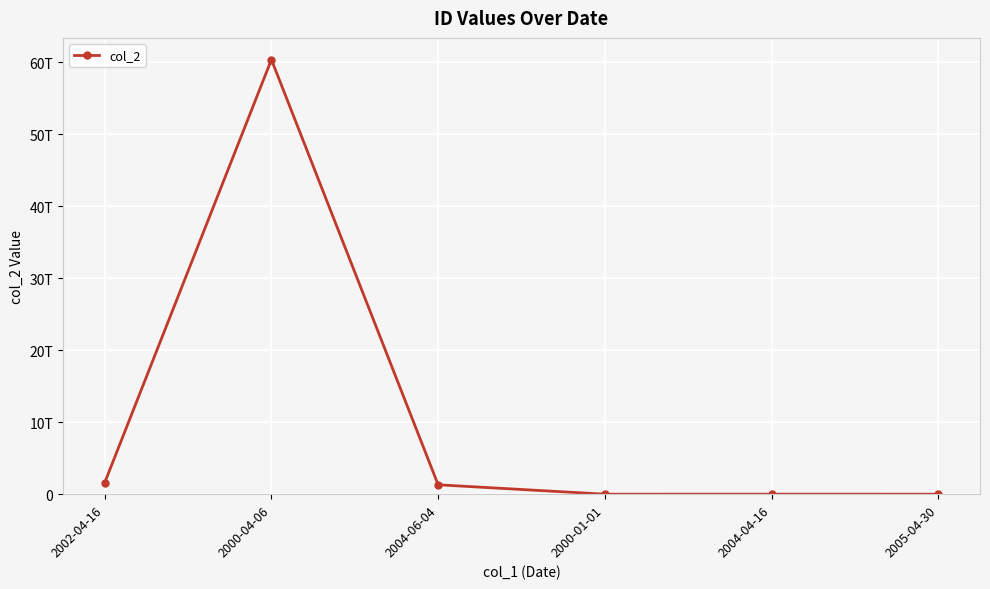

At which category does the data reach its first local peak?

2000-04-06